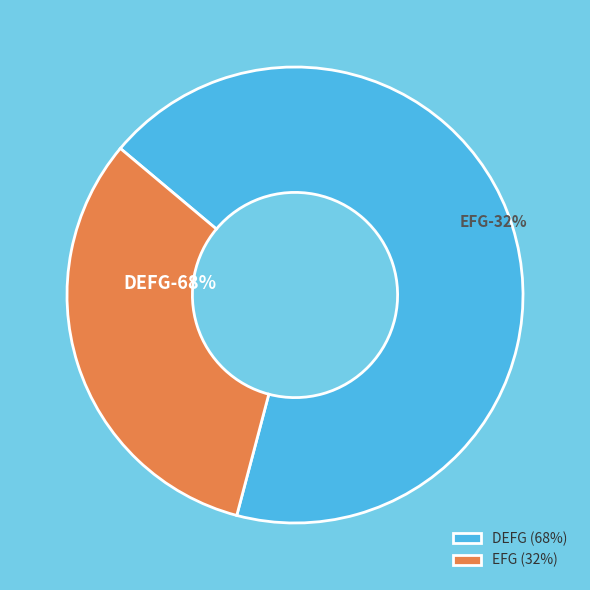

Rank the categories by value from lowest to highest.

EFG, DEFG